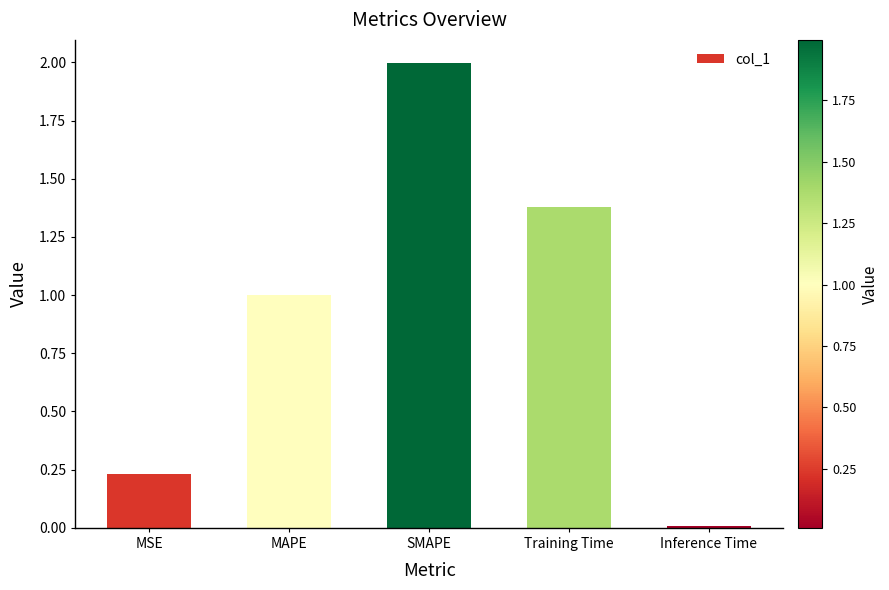

What position from the right is MAPE?

4